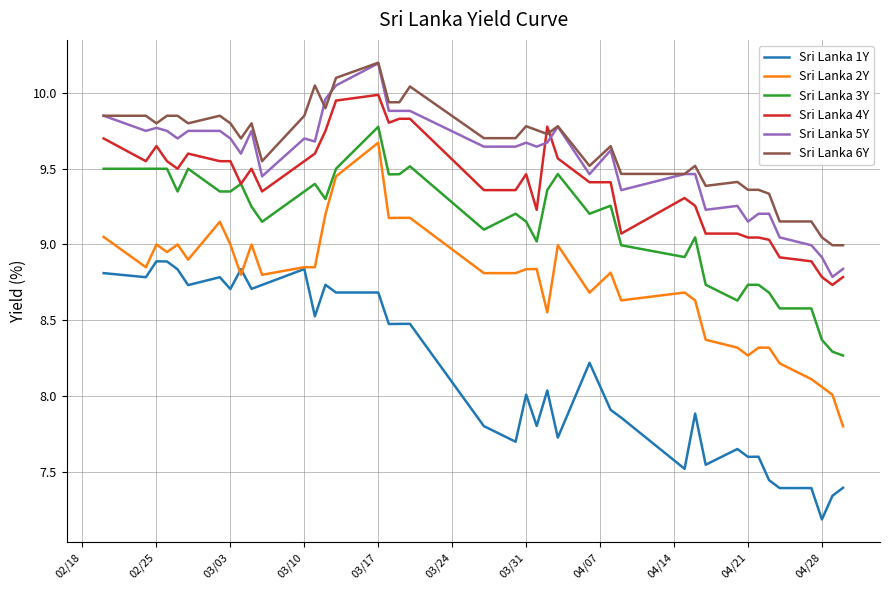

What is the maximum value for Sri Lanka 5Y?

10.2